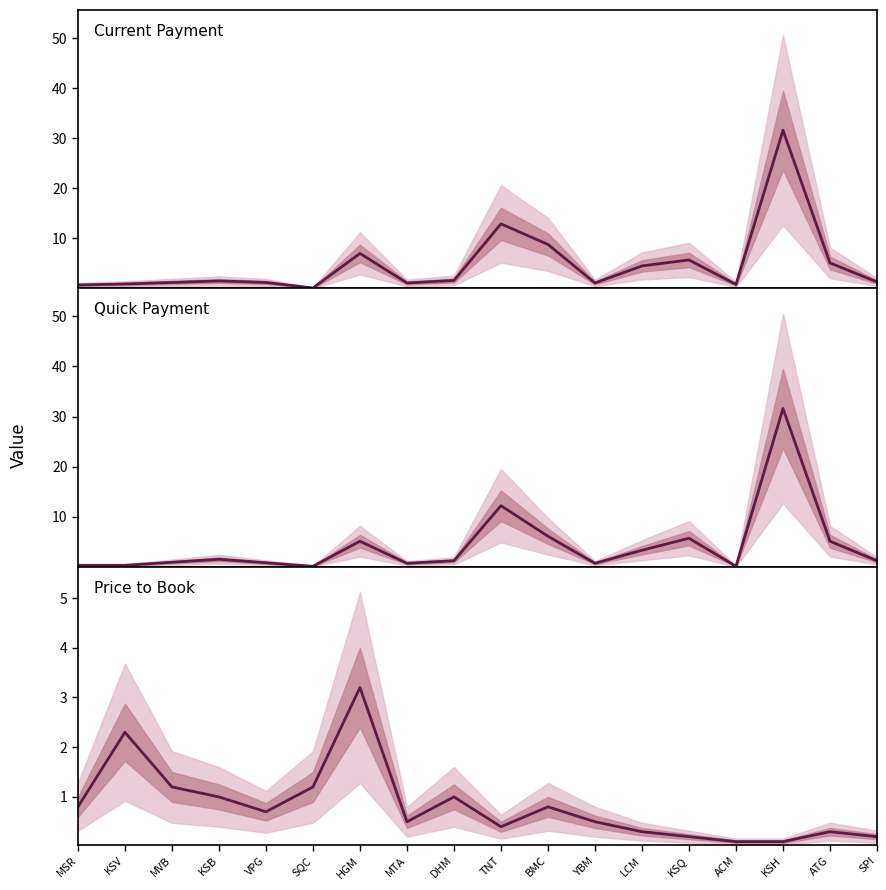

Reading left to right, what are all the values shown in this chart?

Current Payment: 0.7	0.9	1.2	1.5	1.2	0.1	7.0	1.1	1.6	12.9	8.8	1.1	4.5	5.7	0.8	31.6	5.1	1.3
Quick Payment: 0.3	0.3	0.9	1.5	0.8	0.1	5.1	0.7	1.2	12.2	6.1	0.7	3.3	5.7	0.1	31.6	5.1	1.2
Price to Book: 0.8	2.3	1.2	1.0	0.7	1.2	3.2	0.5	1.0	0.4	0.8	0.5	0.3	0.2	0.1	0.1	0.3	0.2